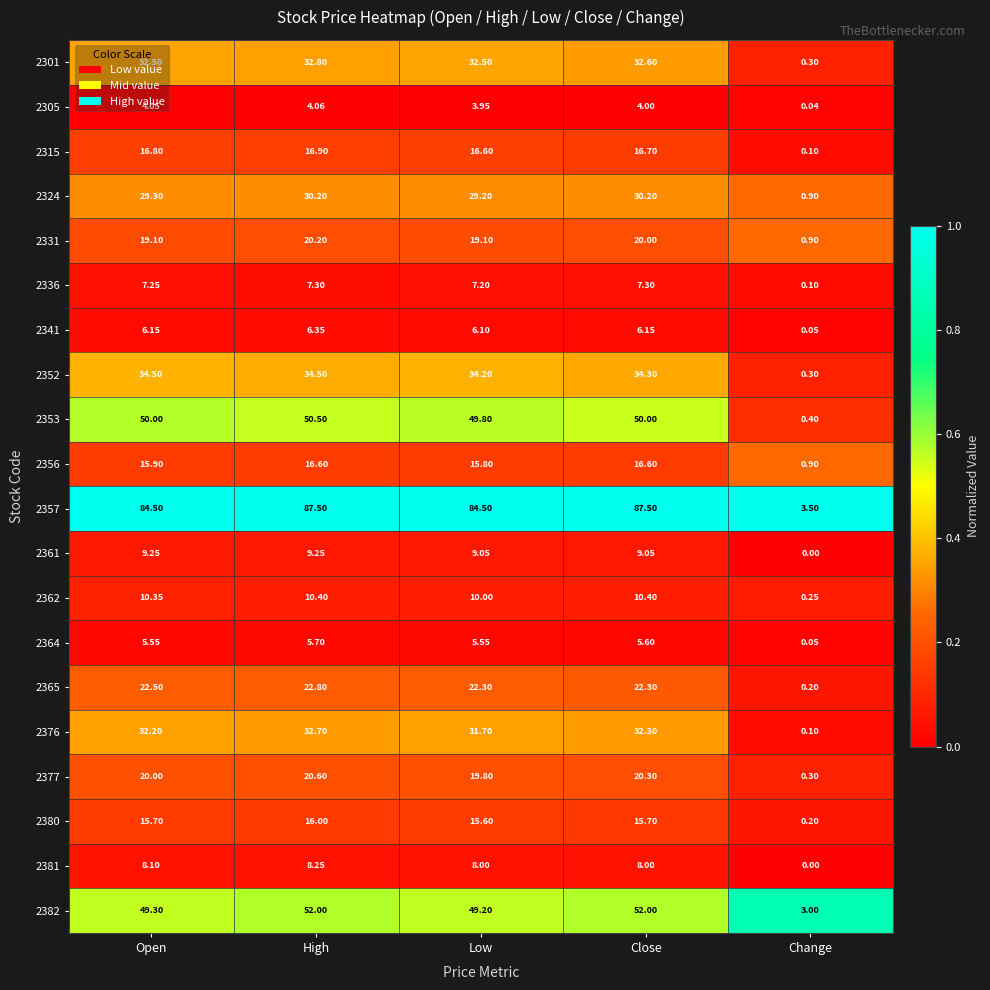

Which series has the largest total across all categories?

2357